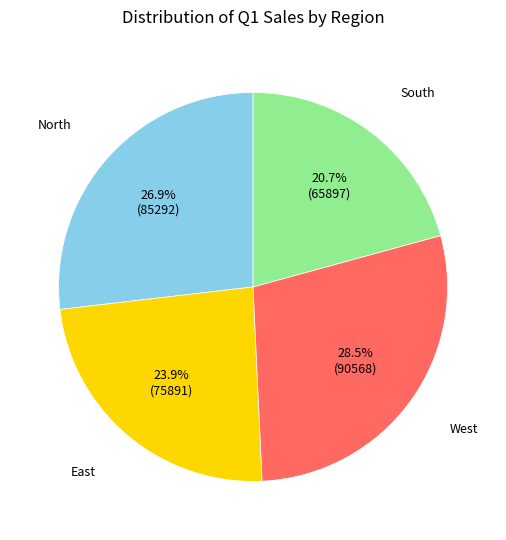

Is there a majority slice in this chart?

No